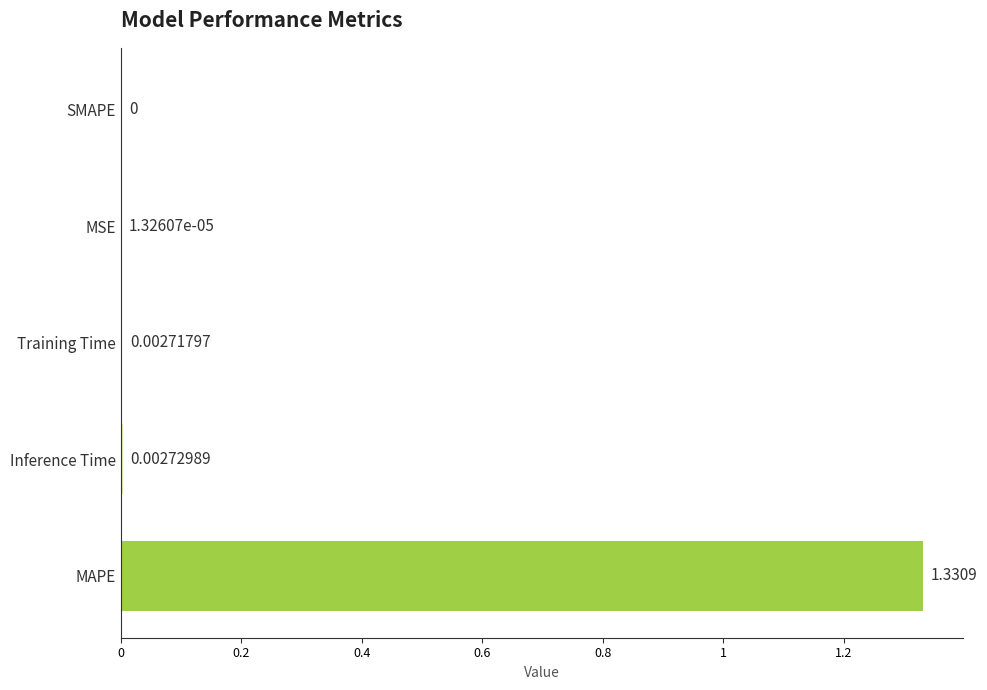

At which label is the value closest to 0?

SMAPE